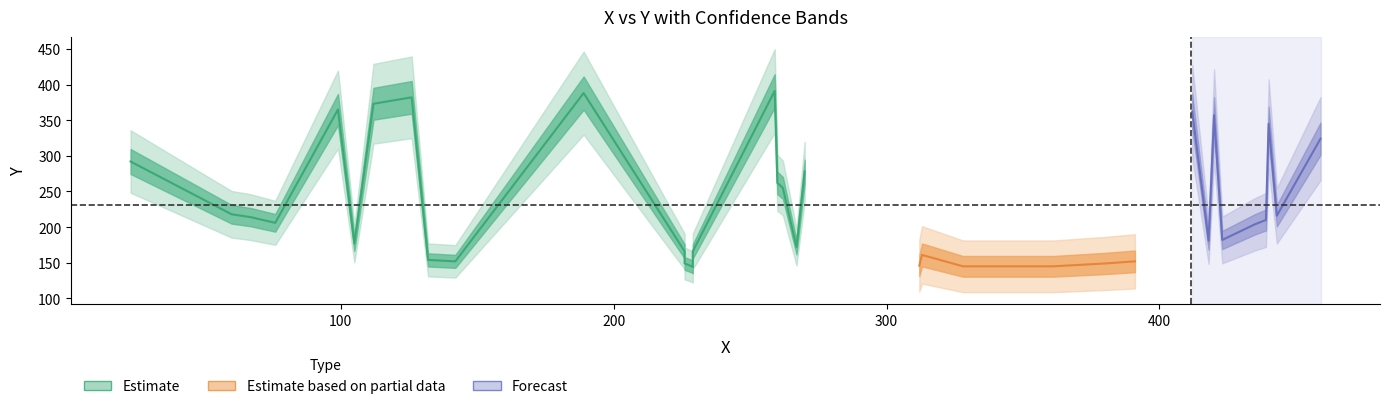

Which has a higher value, 21 or 18?

21